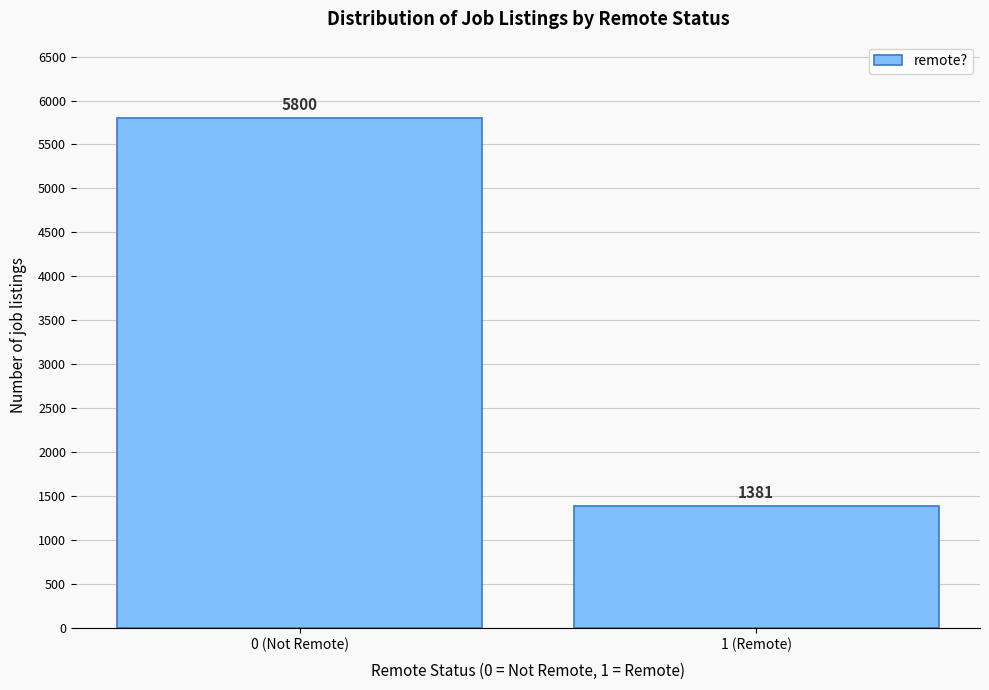

Reading left to right, list all the values displayed in this chart.

5800	1381